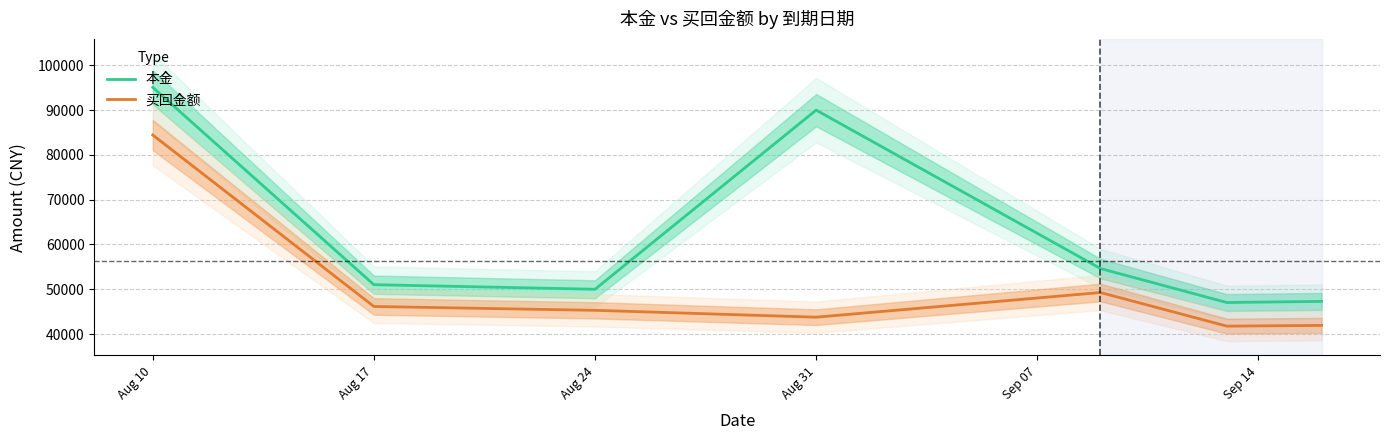

At which category does 买回金额 reach its first local valley?

Aug 31